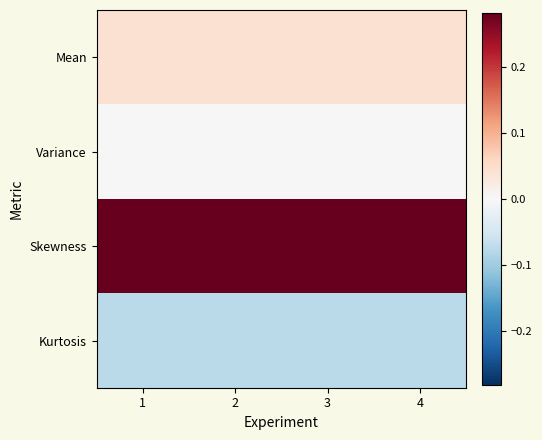

Reading left to right, transcribe all the data shown in this chart.

Mean: 1=0.0	2=0.0	3=0.0	4=0.0
Variance: 1=0.0	2=0.0	3=0.0	4=0.0
Skewness: 1=0.3	2=0.3	3=0.3	4=0.3
Kurtosis: 1=-0.1	2=-0.1	3=-0.1	4=-0.1